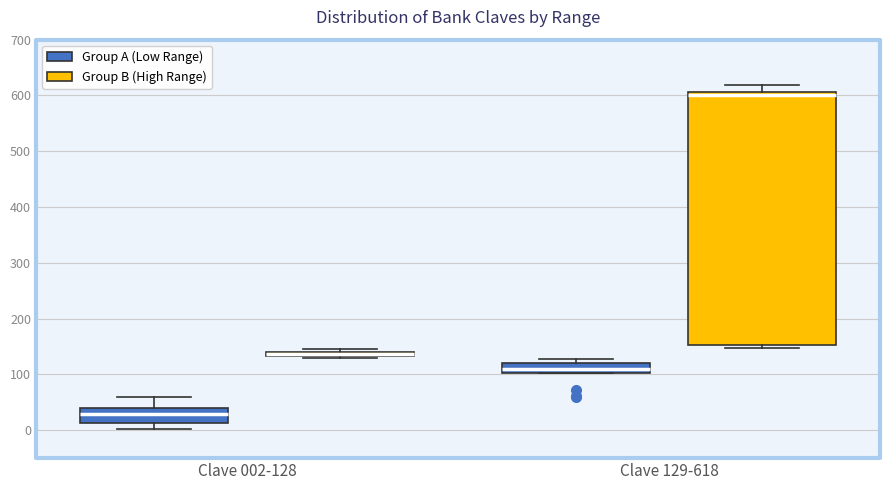

Which box's median line is the lowest?

Clave 002-128 (Group A (Low Range))